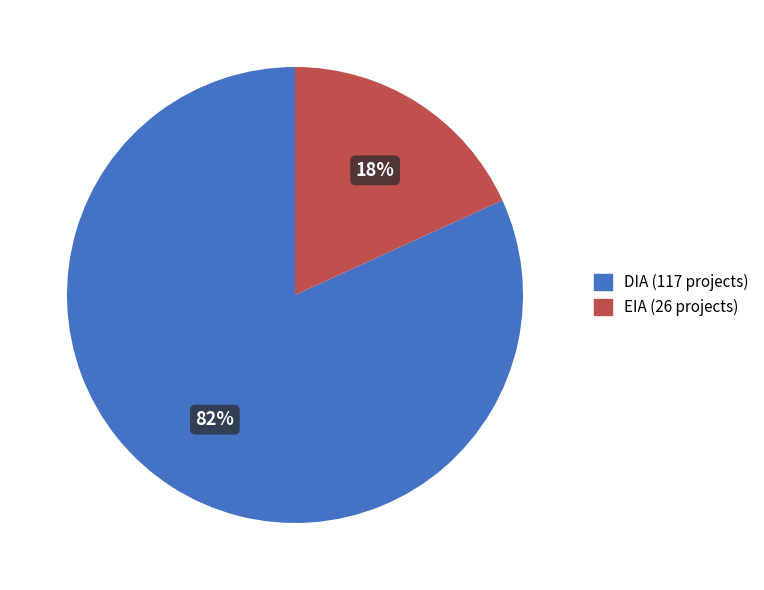

Do DIA and EIA together represent more than half of the pie?

Yes